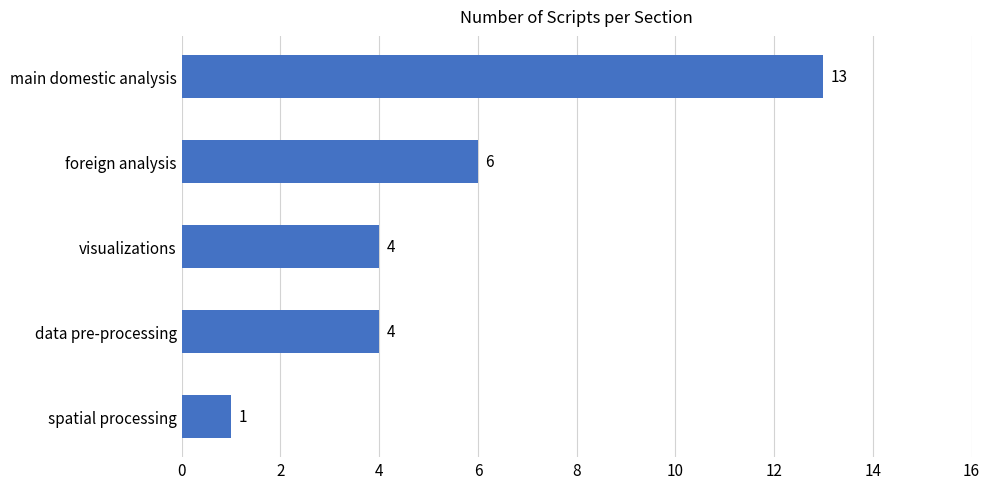

Reading top to bottom, transcribe all the data shown in this chart.

13	6	4	4	1